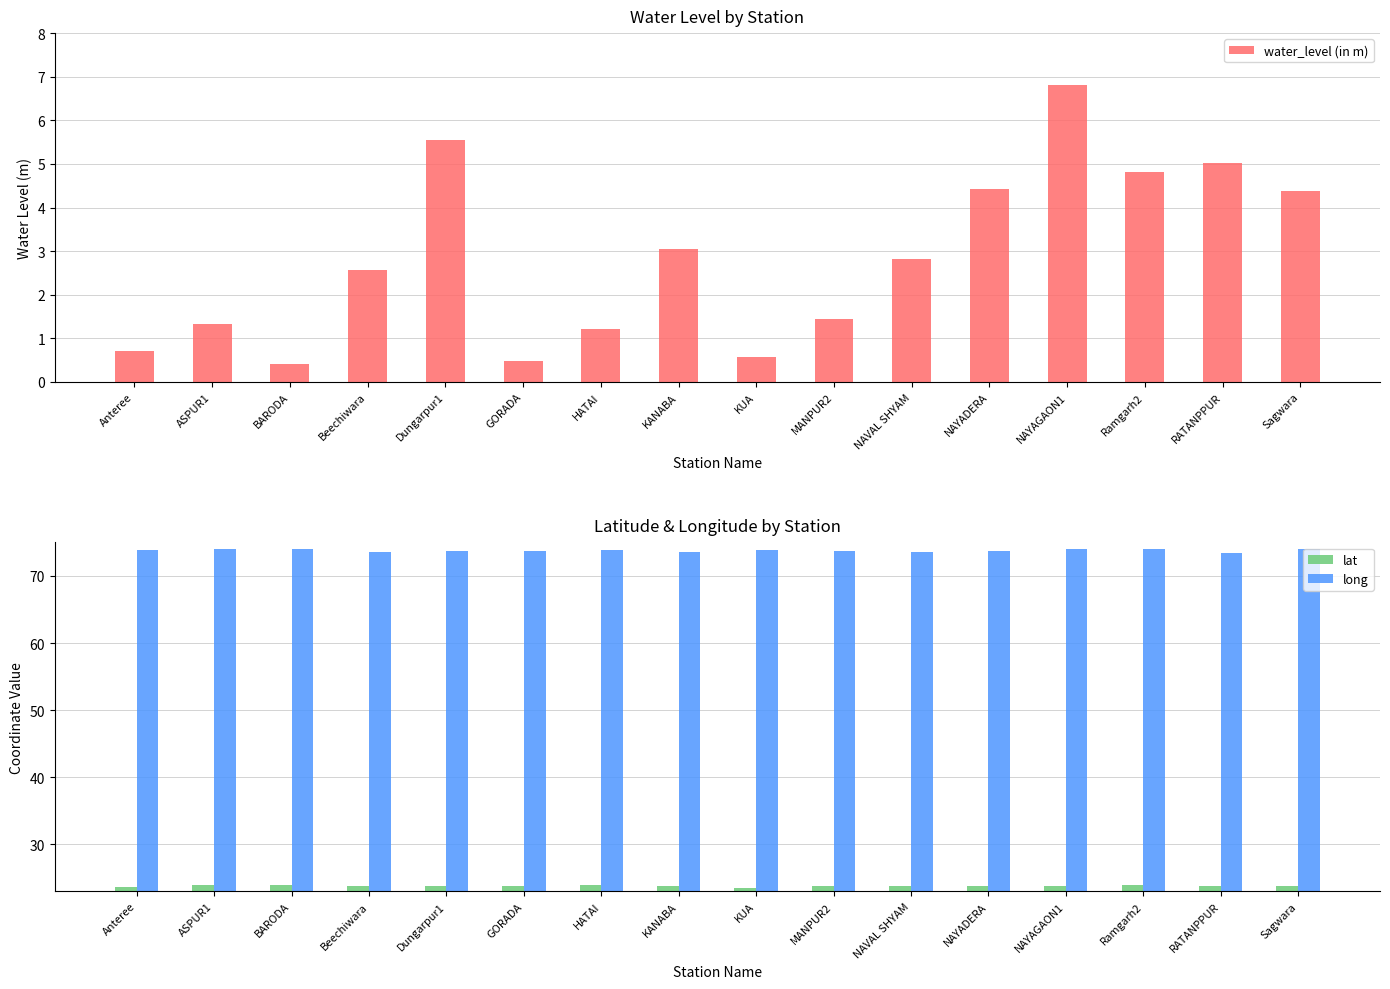

Reading left to right, extract all data points from this chart.

water_level (in m): 0.7	1.3	0.4	2.6	5.5	0.5	1.2	3.0	0.6	1.4	2.8	4.4	6.8	4.8	5.0	4.4
lat: 23.7	24.0	23.9	23.8	23.8	23.7	23.9	23.8	23.5	23.9	23.8	23.8	23.8	23.9	23.8	23.8
long: 73.8	74.1	74.1	73.5	73.7	73.7	73.9	73.6	73.9	73.8	73.6	73.7	74.0	74.0	73.5	74.1